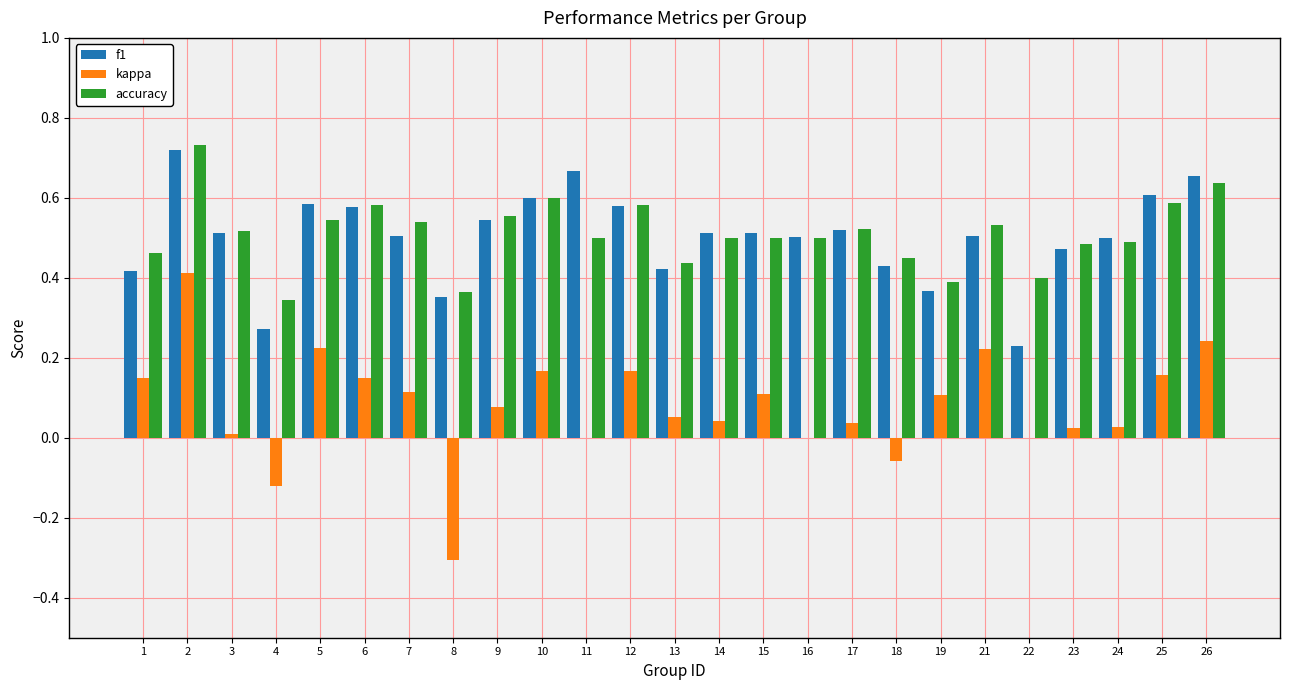

Is the value of f1 at 11 greater than the value of kappa at 15?

Yes